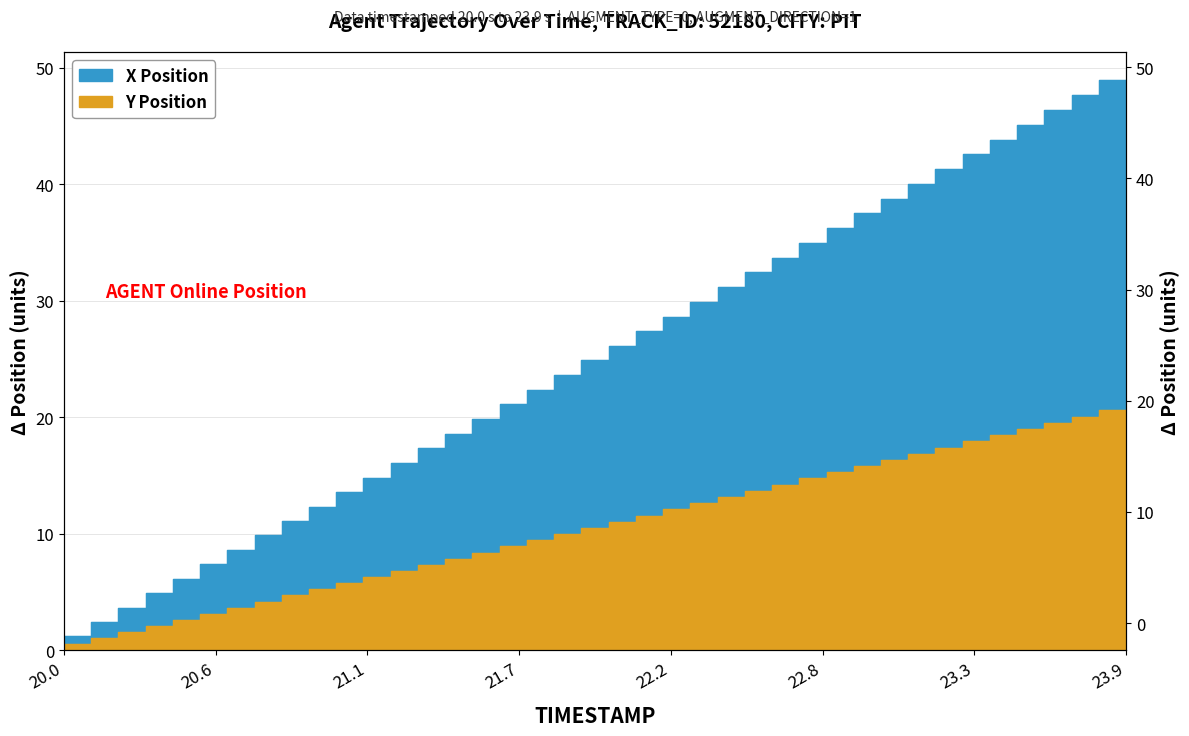

At which label does X reach its peak?

23.9